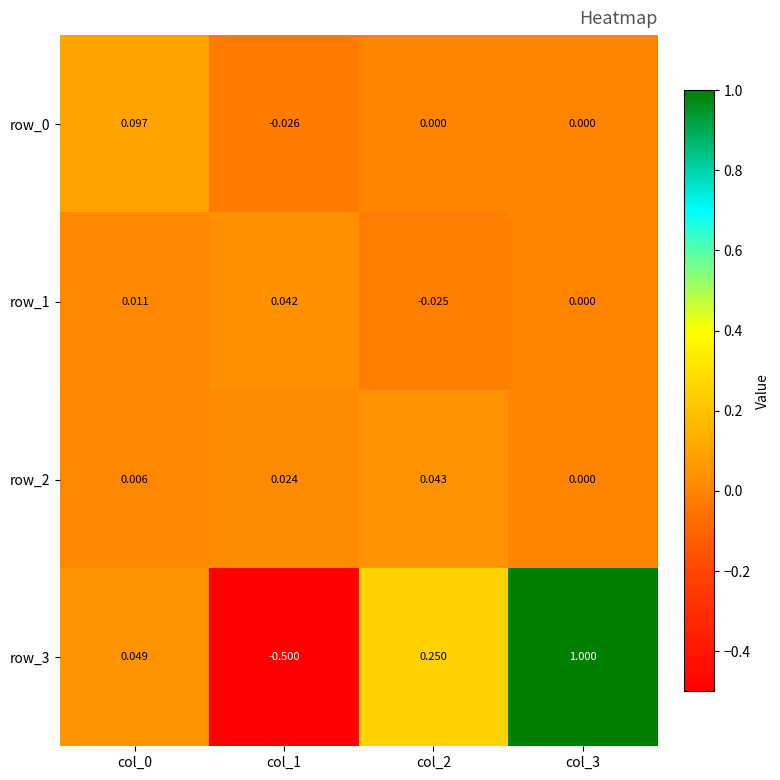

Between col_2 and col_3, which series saw the biggest shift?

row_3